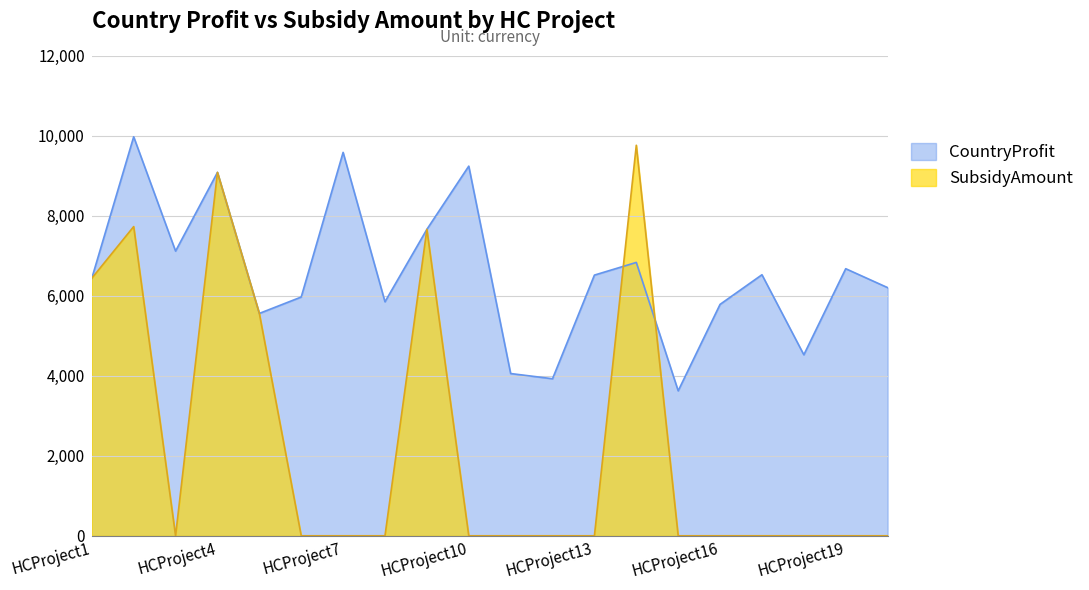

What is the difference between the maximum and second lowest values in the CountryProfit series?

6049